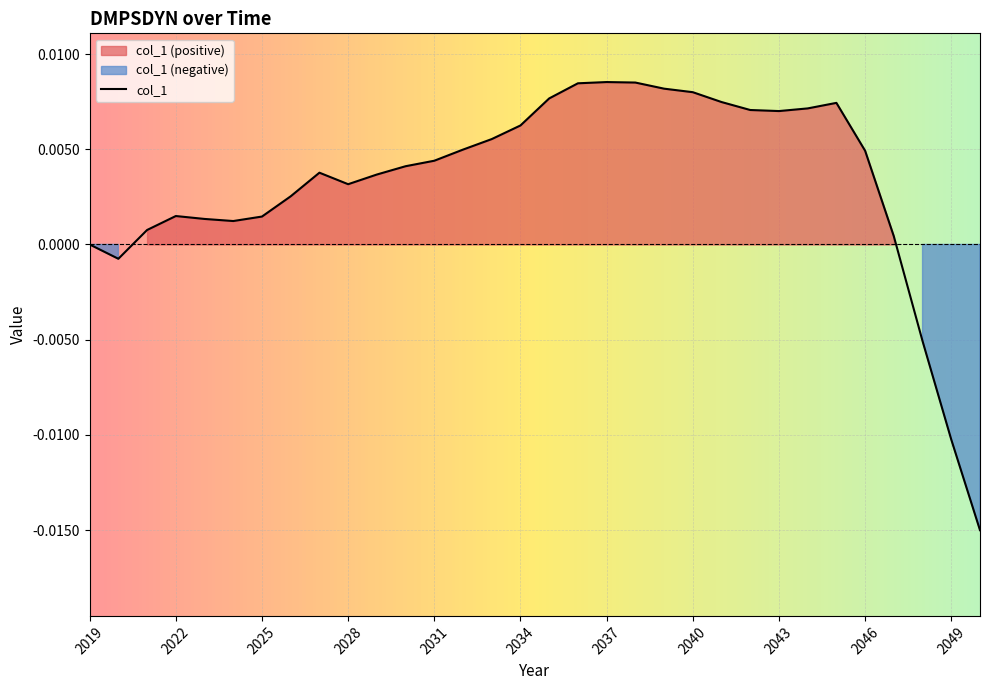

The value at 2020 is -0.0. True or false?

False